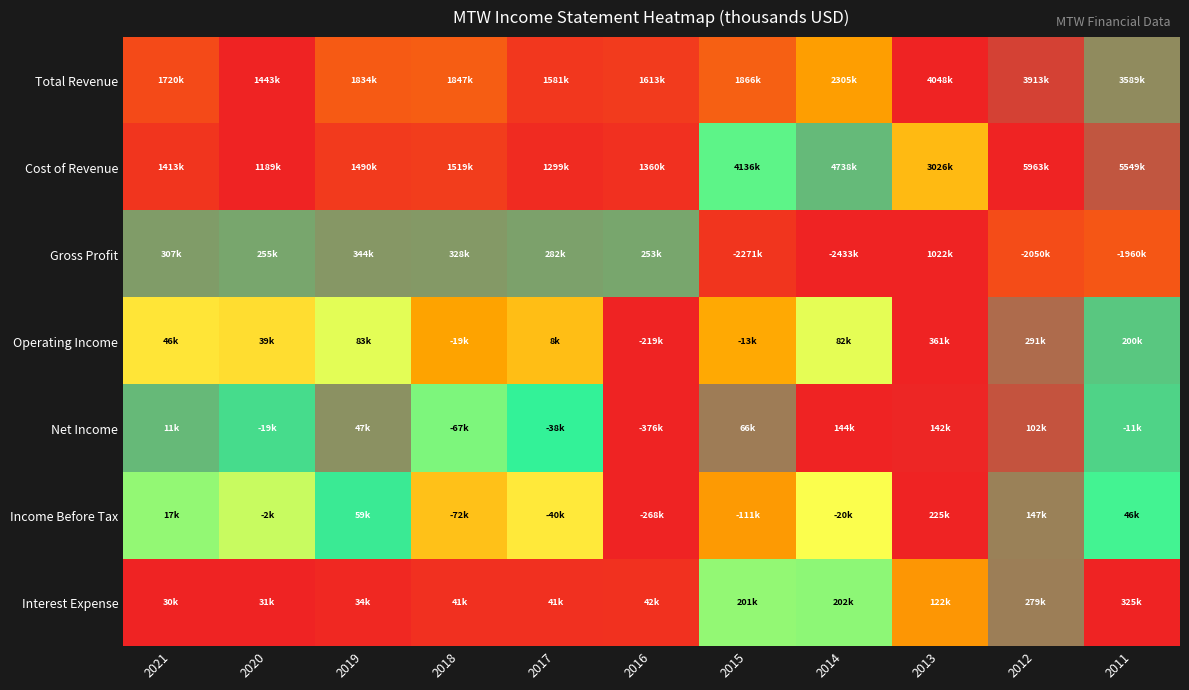

At which category does the chart reach its minimum across all series?

2020